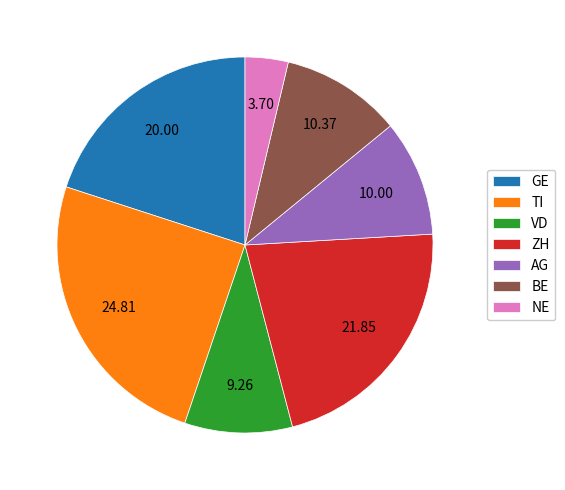

Which has a higher value, TI or GE?

TI